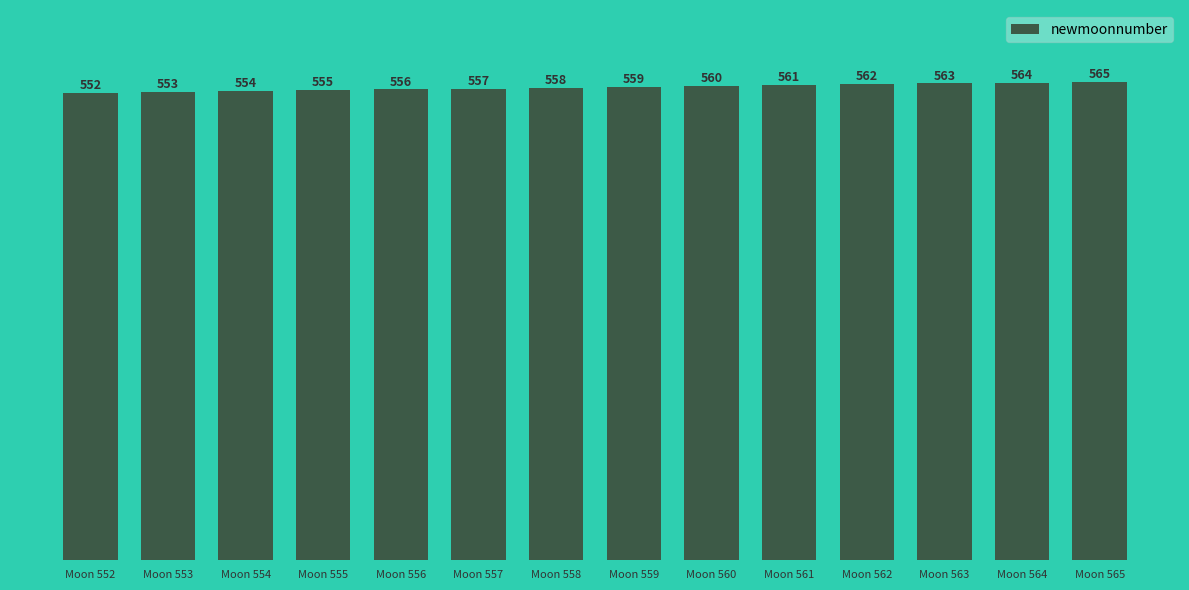

The value at Moon 552 is 552. True or false?

True